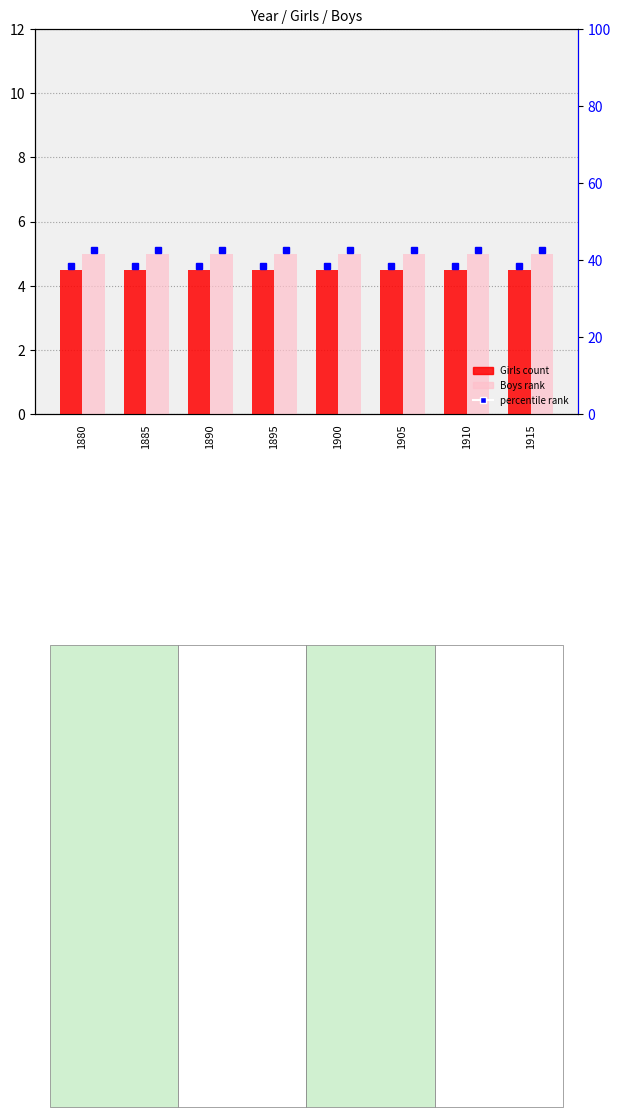

What is the minimum value for Girls (count)?

4.5